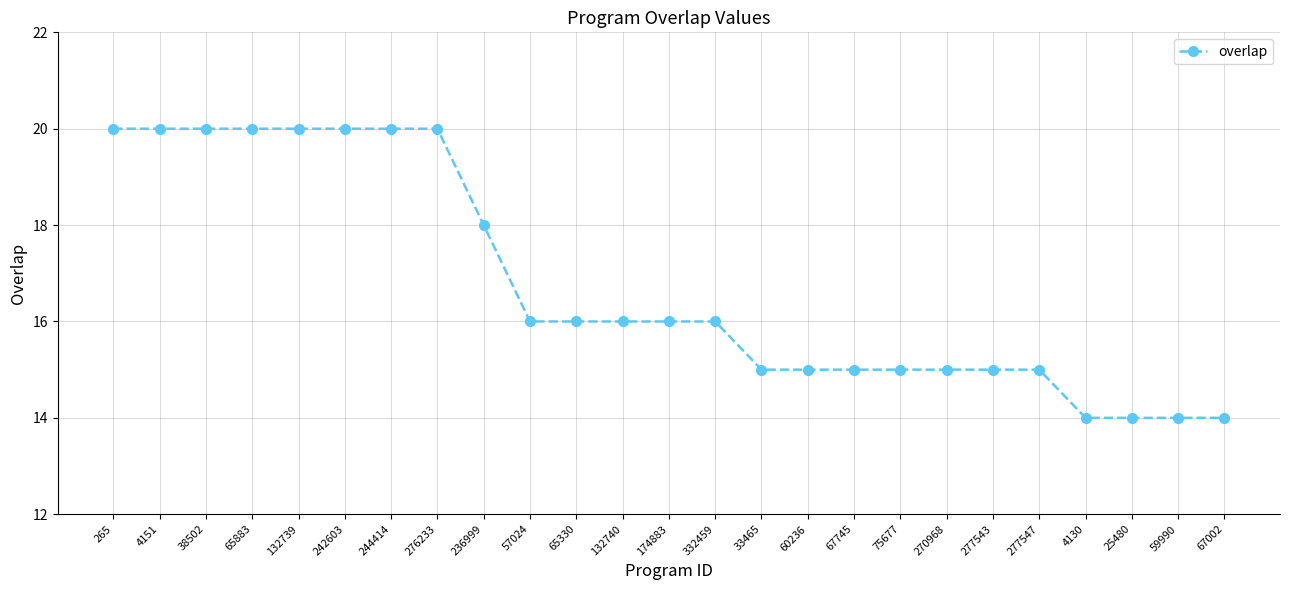

What is the label of the 24th point from the right?

4151